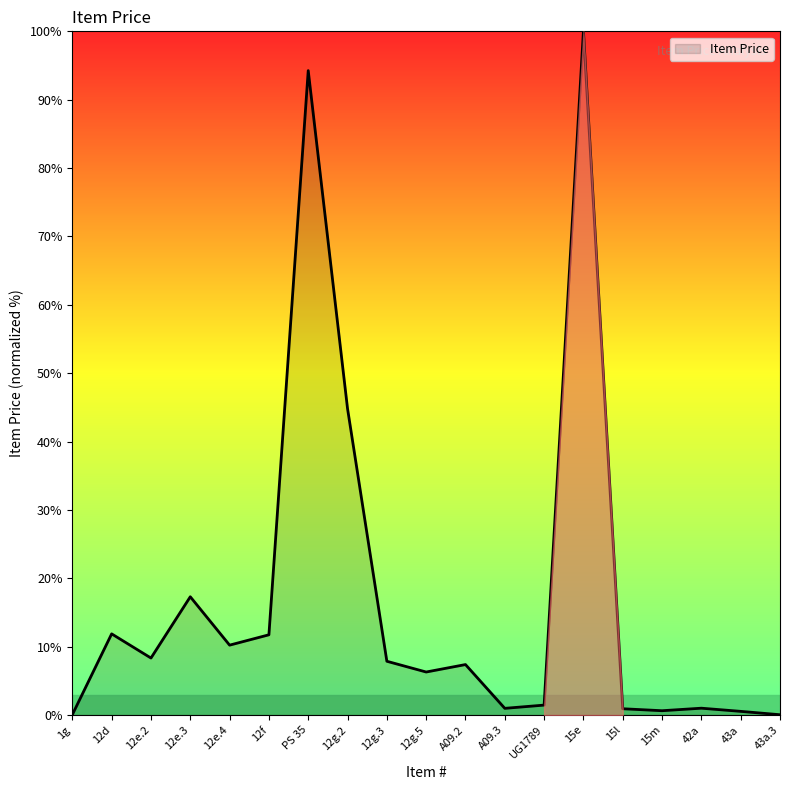

What is the difference between the values at 43a and 12e.3?

16.8